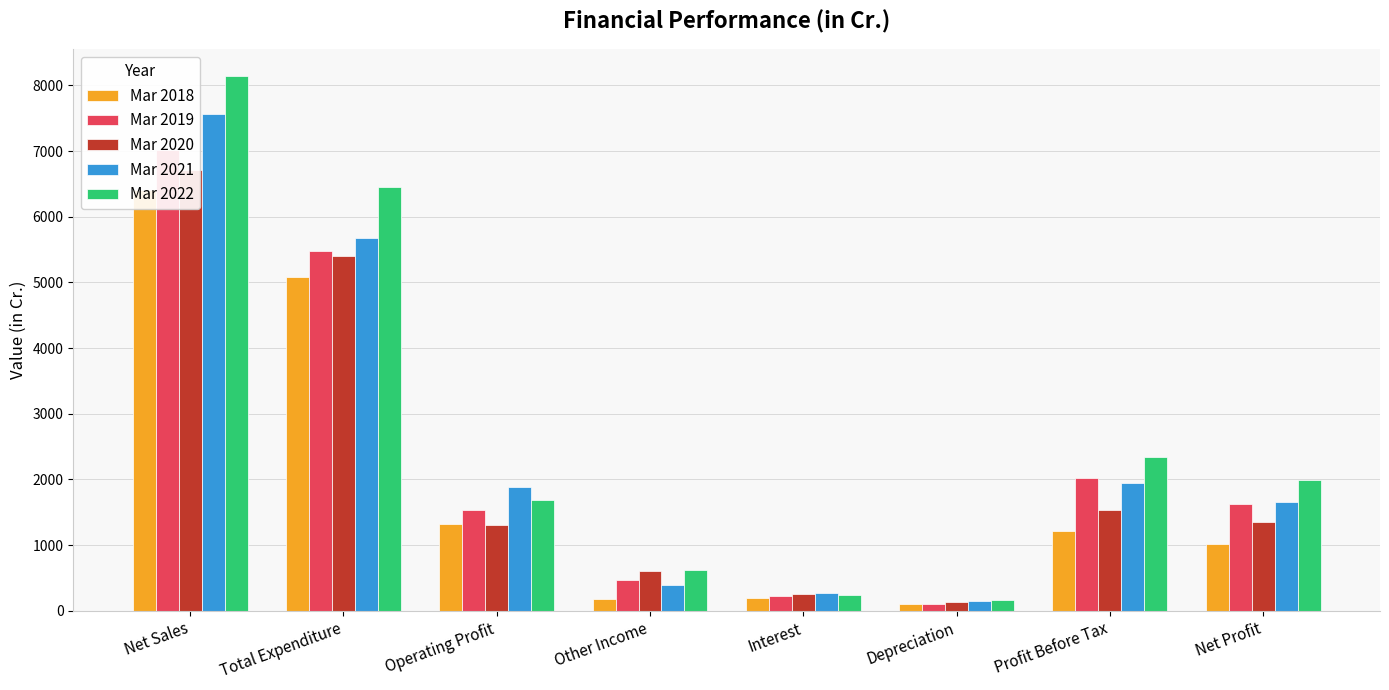

Reading right to left, extract all data points from this chart.

Mar 2018: 1014.4	1218.8	95.9	190.9	180.0	1325.7	5082.9	6408.5
Mar 2019: 1622.1	2021.0	106.3	223.8	475.6	1530.3	5478.9	7009.2
Mar 2020: 1354.5	1534.6	138.5	256.4	606.8	1304.2	5408.4	6712.6
Mar 2021: 1649.5	1943.8	150.8	265.9	396.2	1890.3	5677.6	7567.9
Mar 2022: 1997.8	2337.4	159.7	236.0	614.6	1688.2	6453.4	8141.6